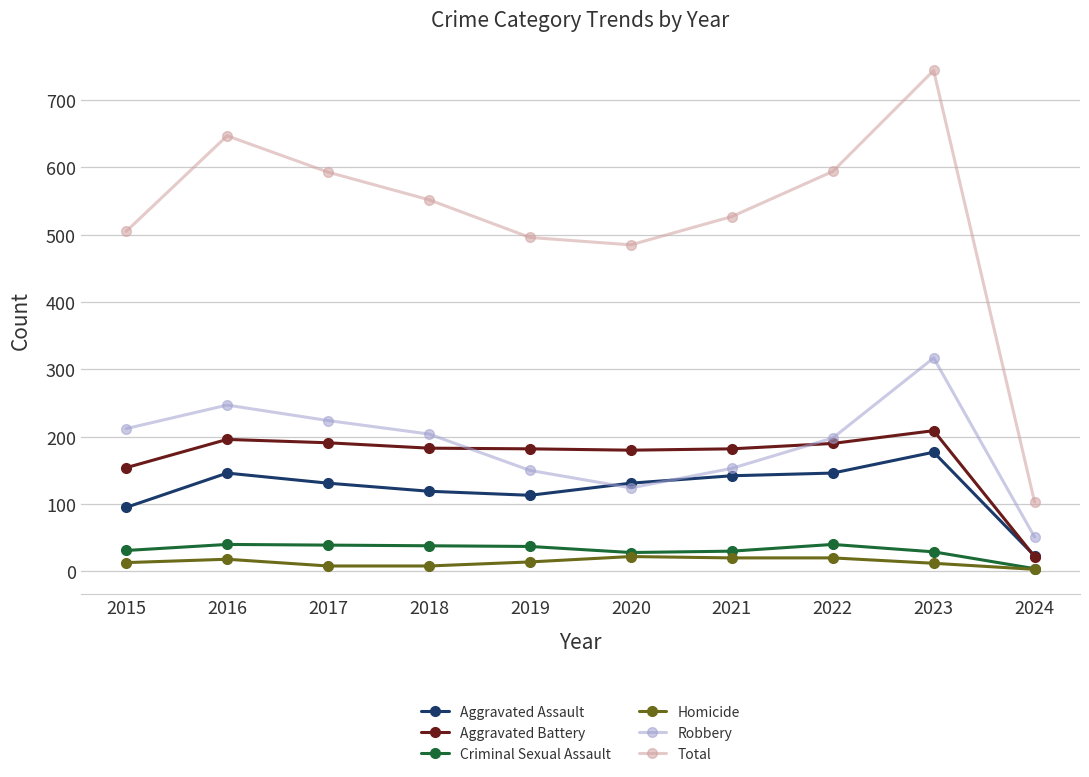

What is the sum of all Robbery values?

1880